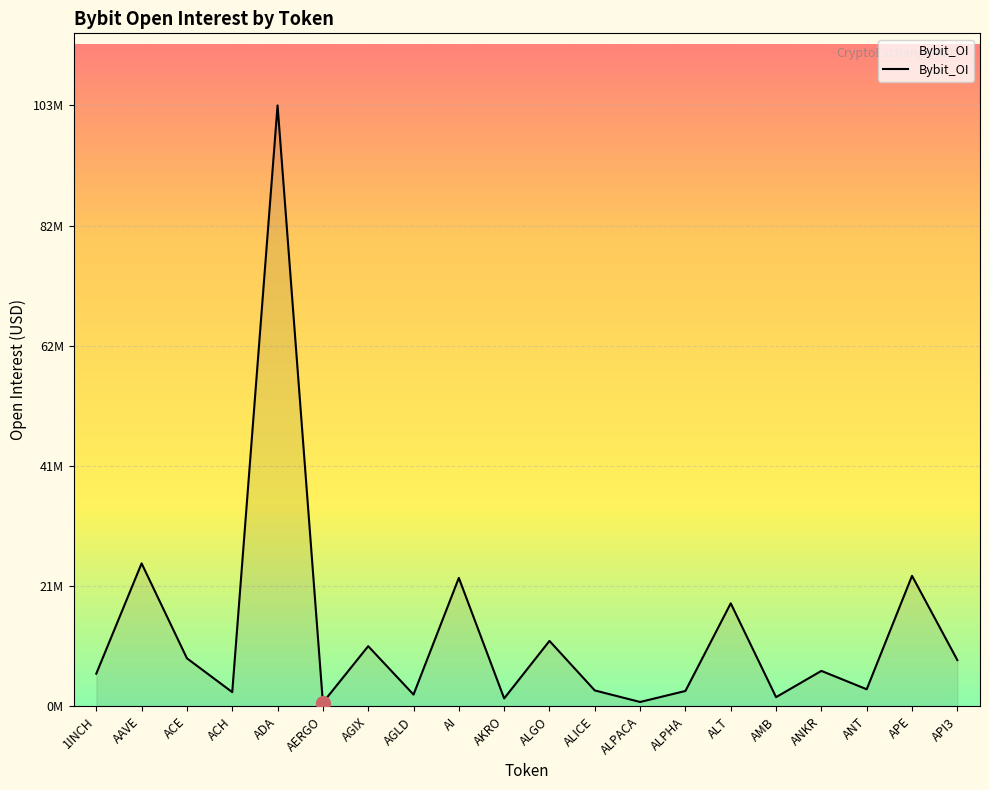

At which label is the value closest to 51751833?

AAVE